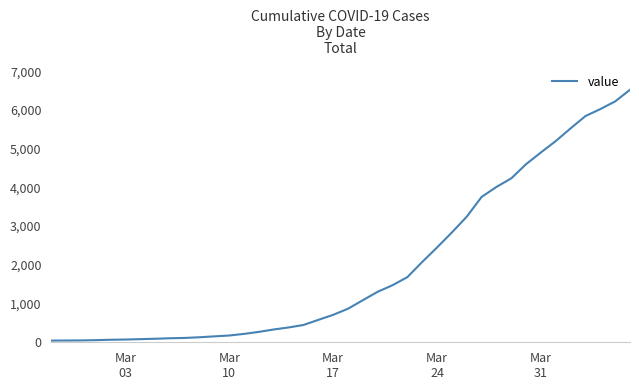

What is the maximum value shown in the chart?

6522